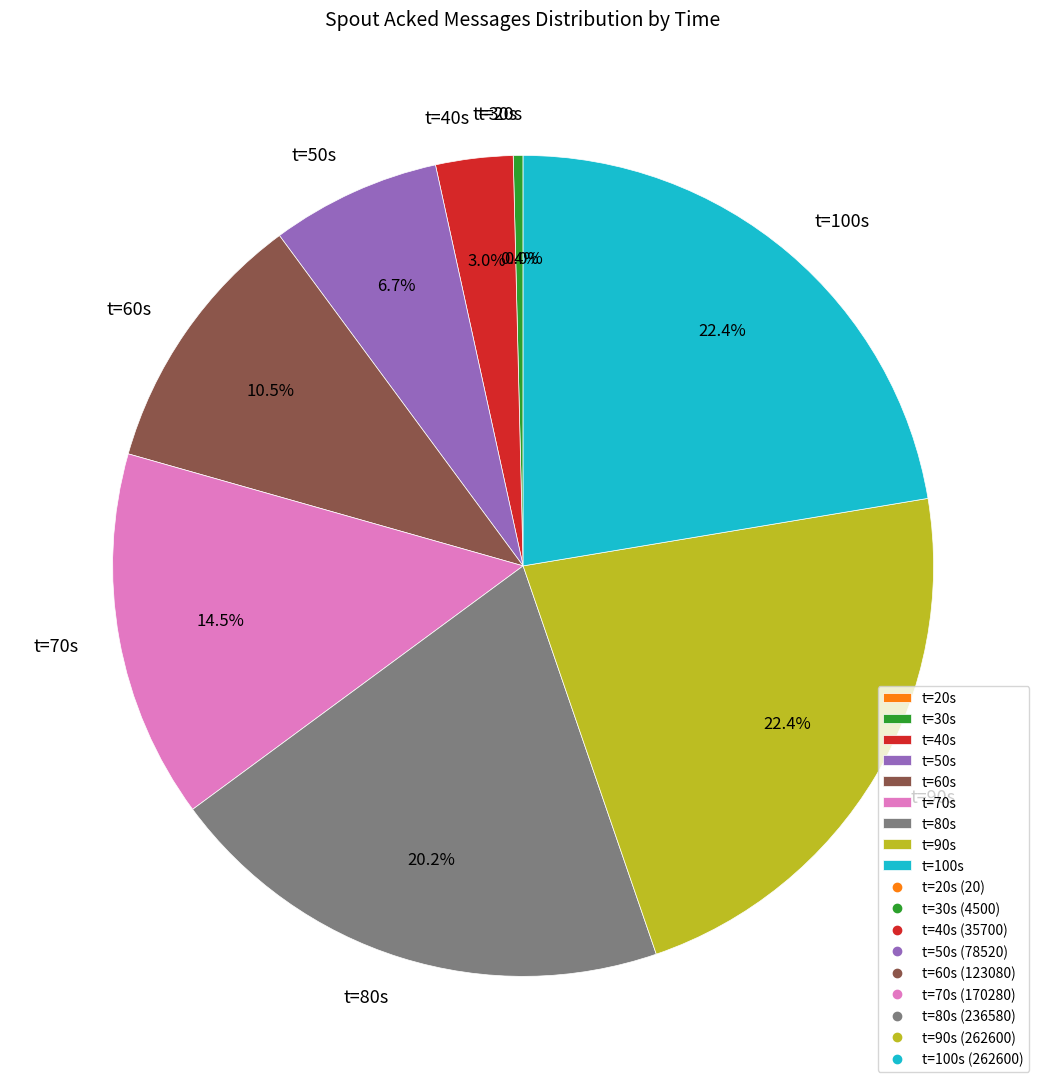

To the nearest percent, what is the average slice percentage?

11%